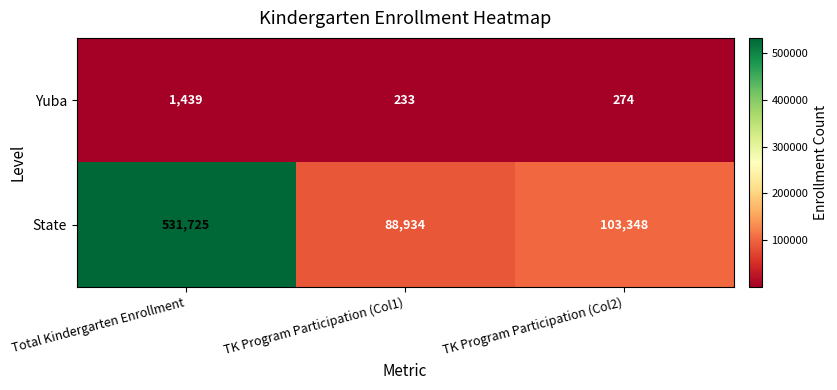

Rank the series by their average value, from highest to lowest.

State, Yuba